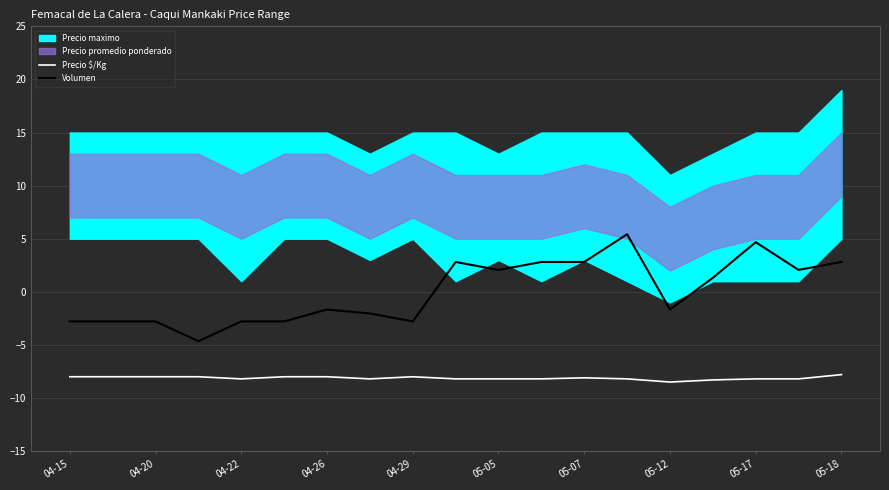

Which series changed the most between 15 and 17?

Volumen